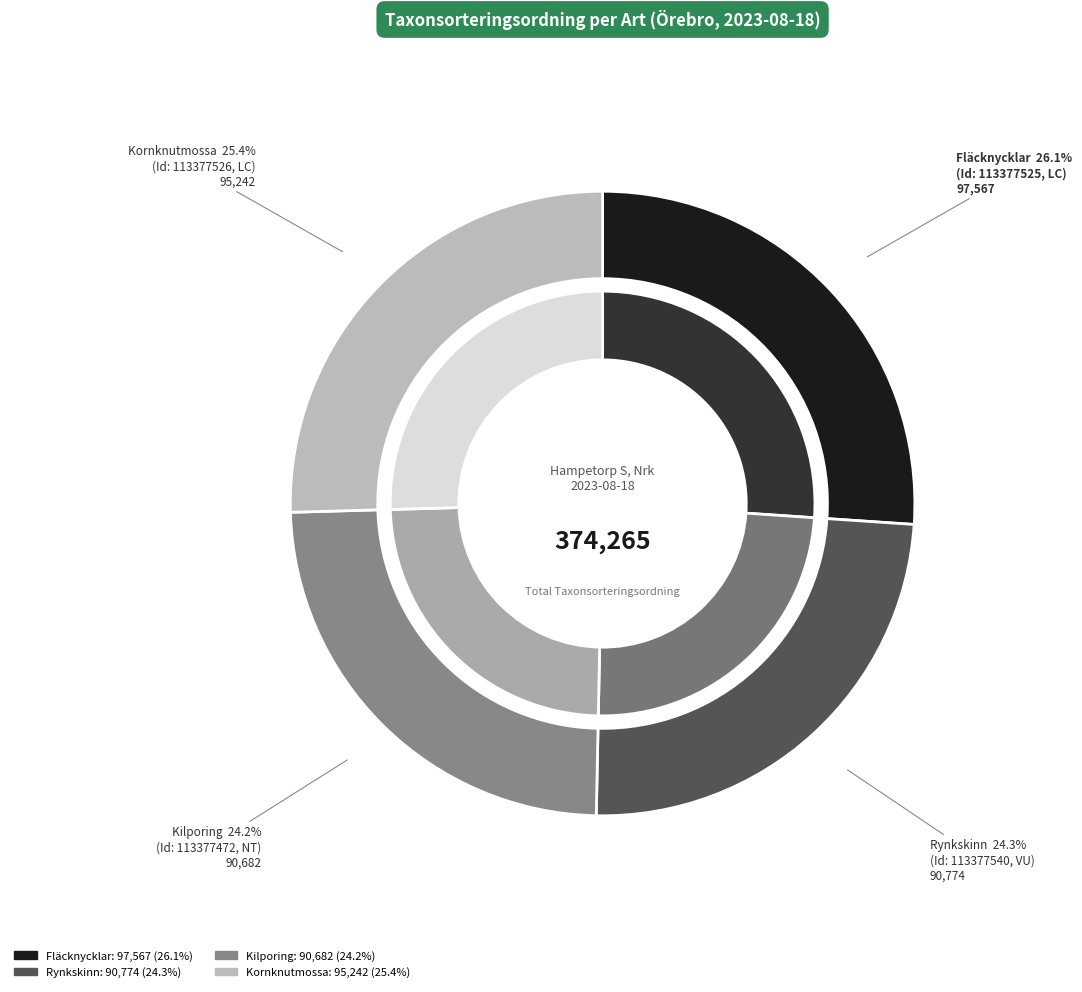

Rank the categories by value from highest to lowest.

Fläcknycklar, Kornknutmossa, Rynkskinn, Kilporing